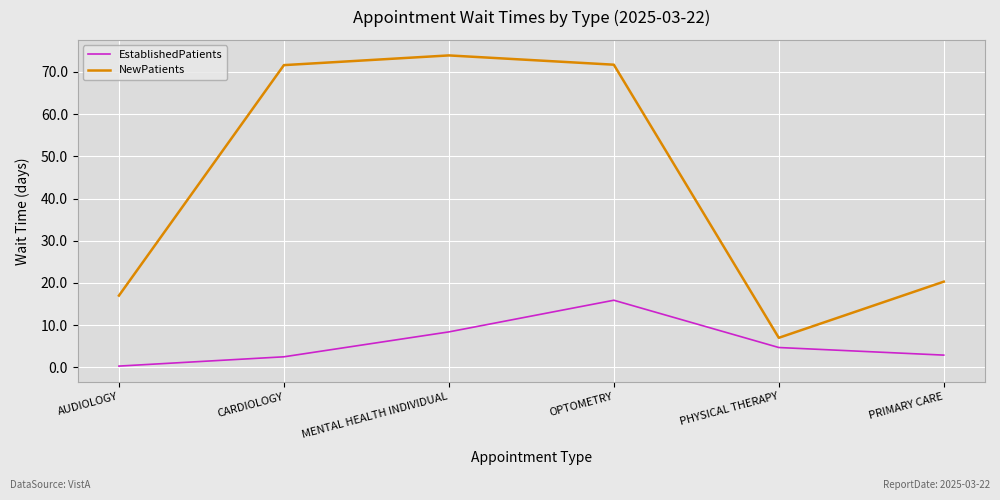

Which series has the largest total across all categories?

NewPatients